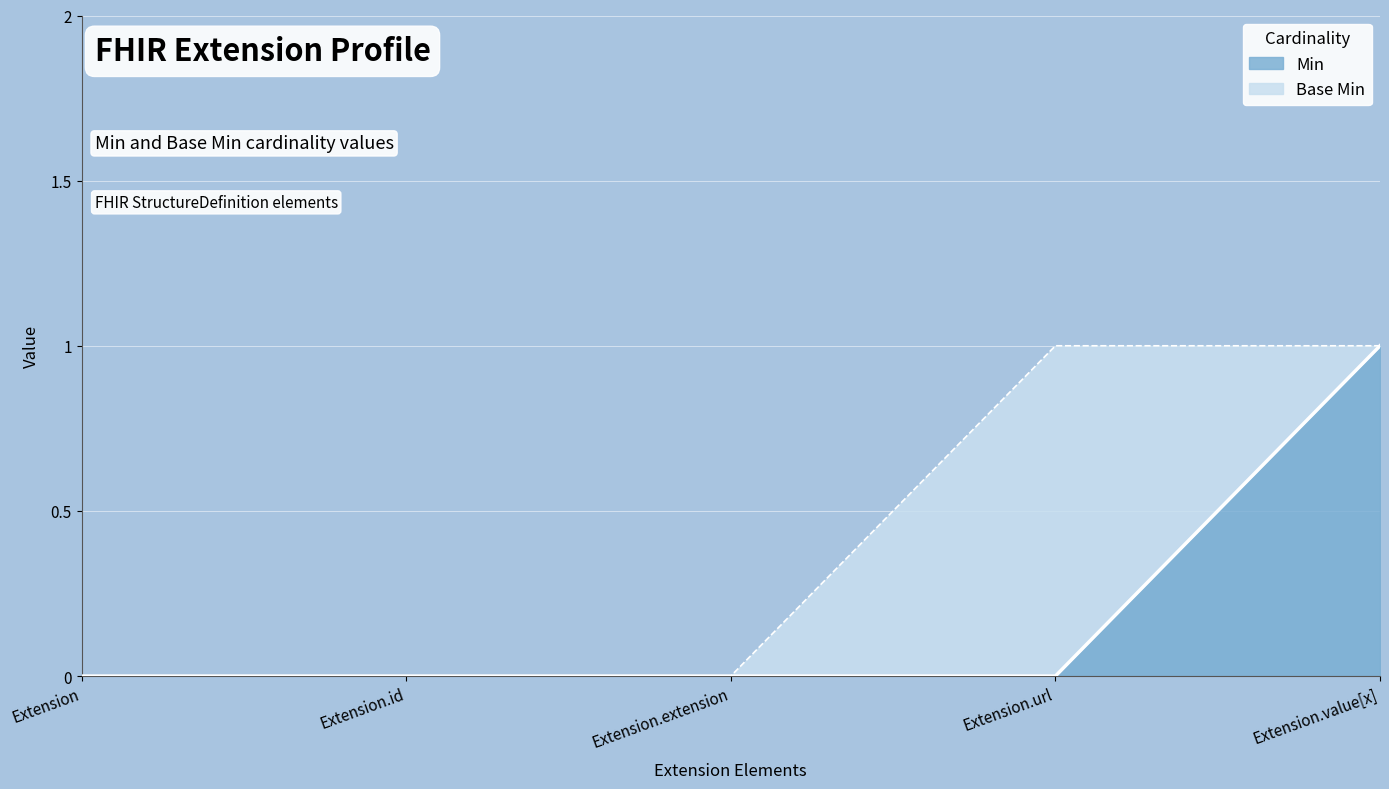

List the labels in order of value, smallest first.

Extension, Extension.id, Extension.extension, Extension.url, Extension.value[x]